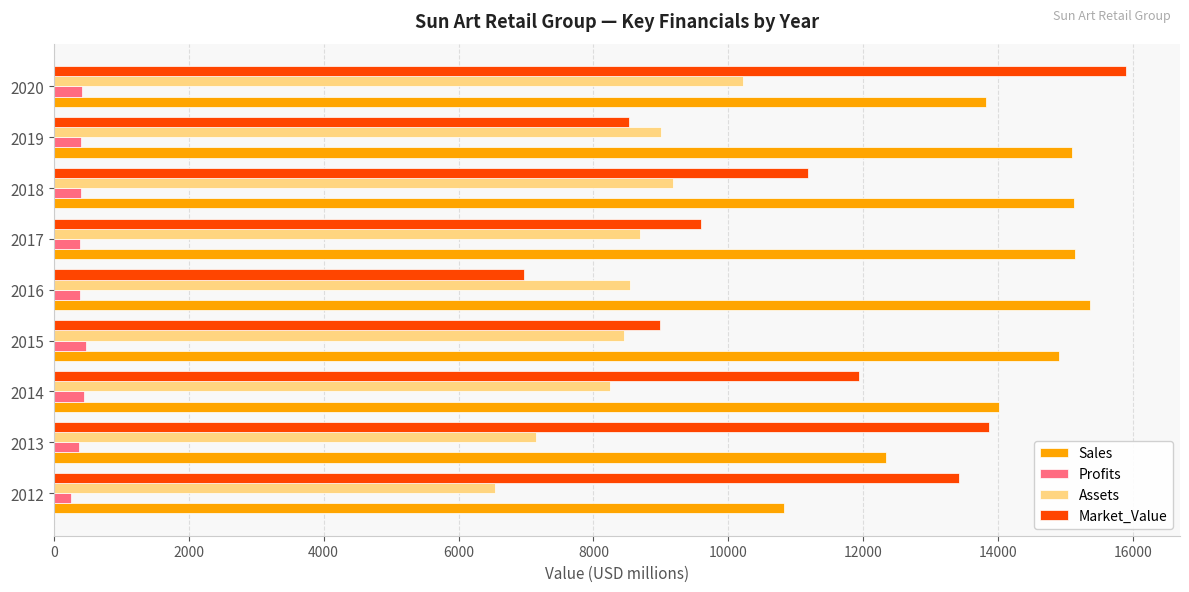

At which category does the chart reach its peak across all series?

2020